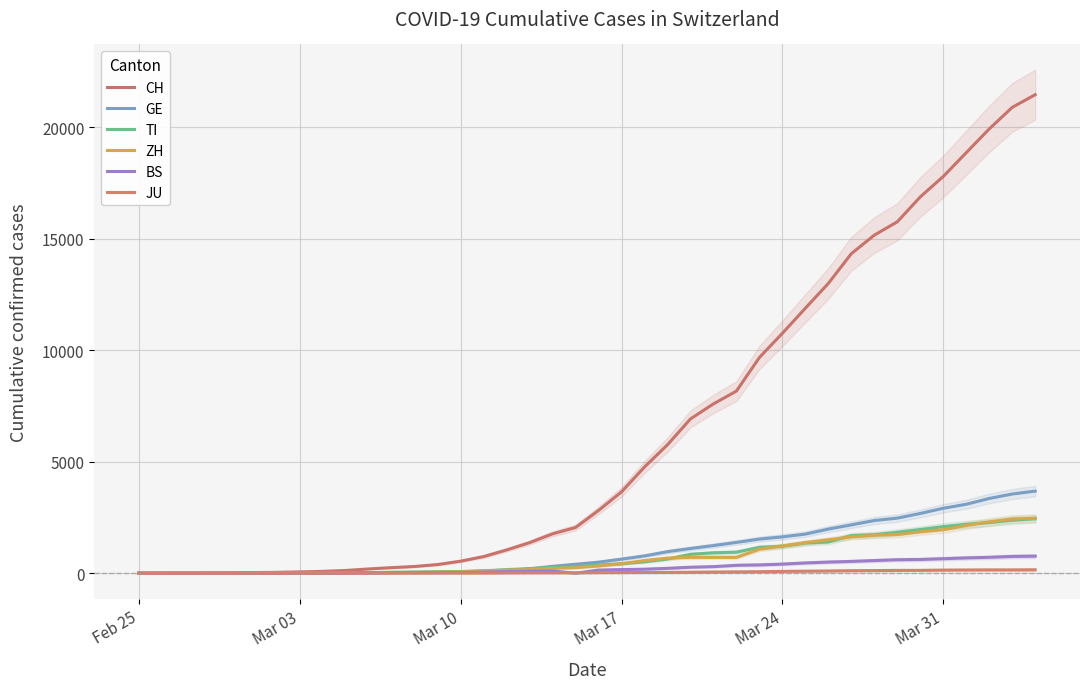

True or false: JU has a value of 7 at Mar 10.

True